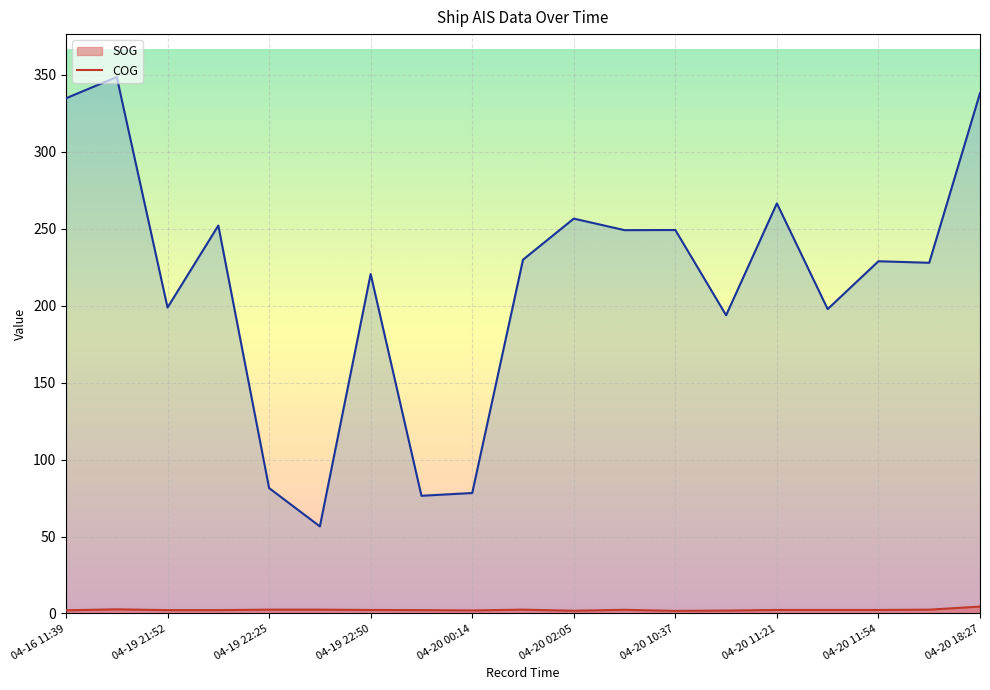

True or false: COG and SOG intersect in this chart.

False